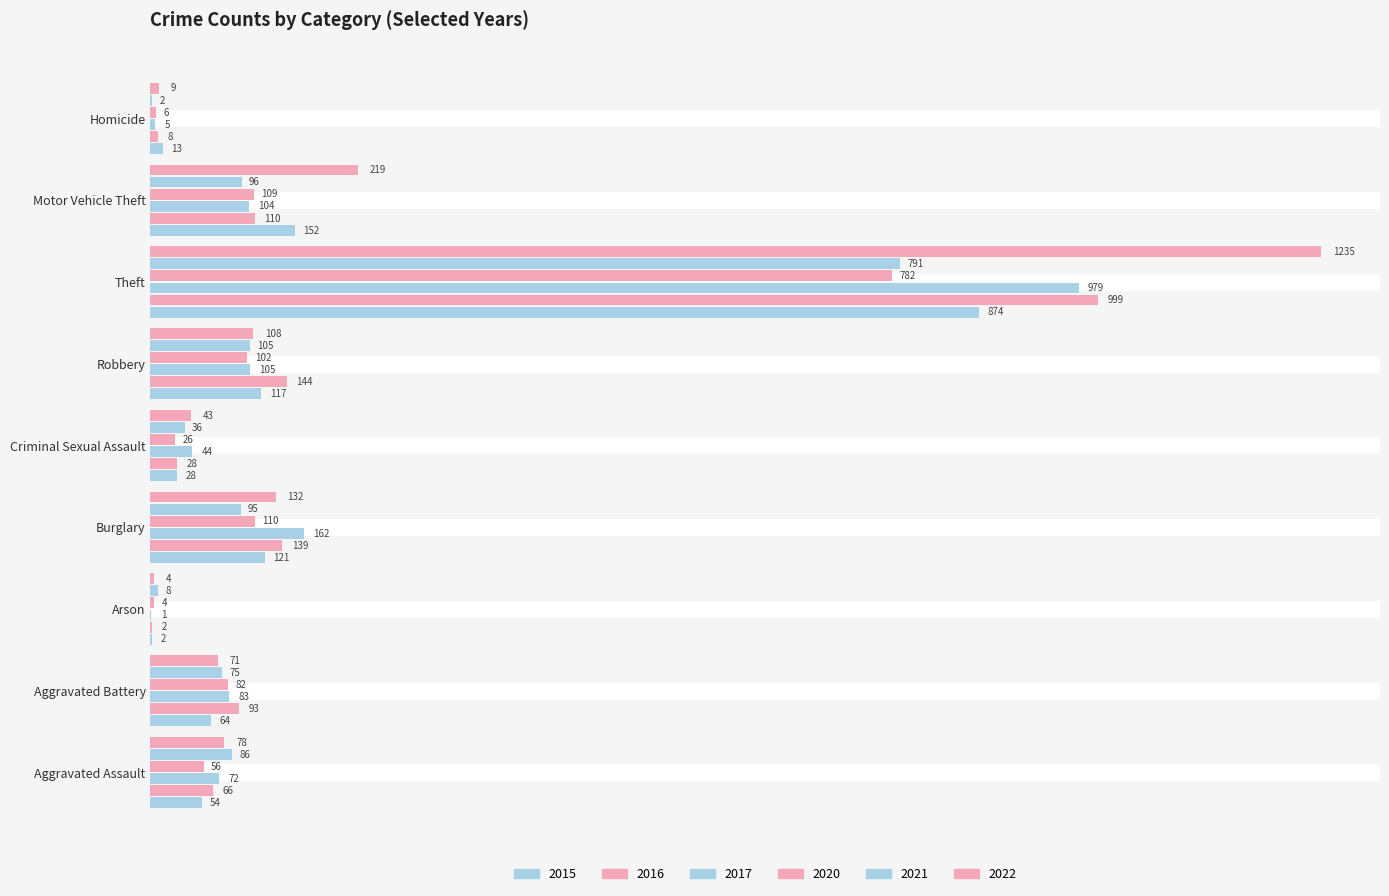

How many categories are shown in the chart?

9